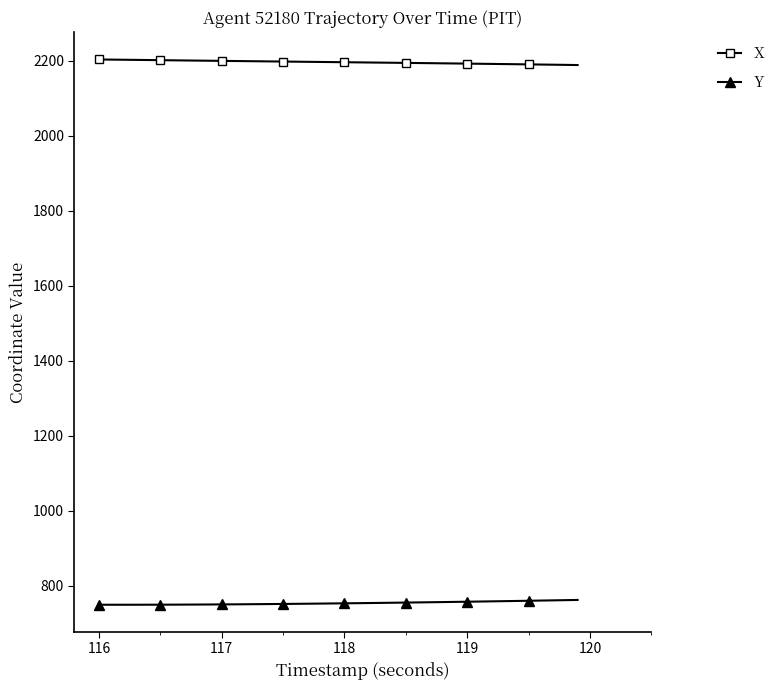

Count the number of data series in this chart.

2